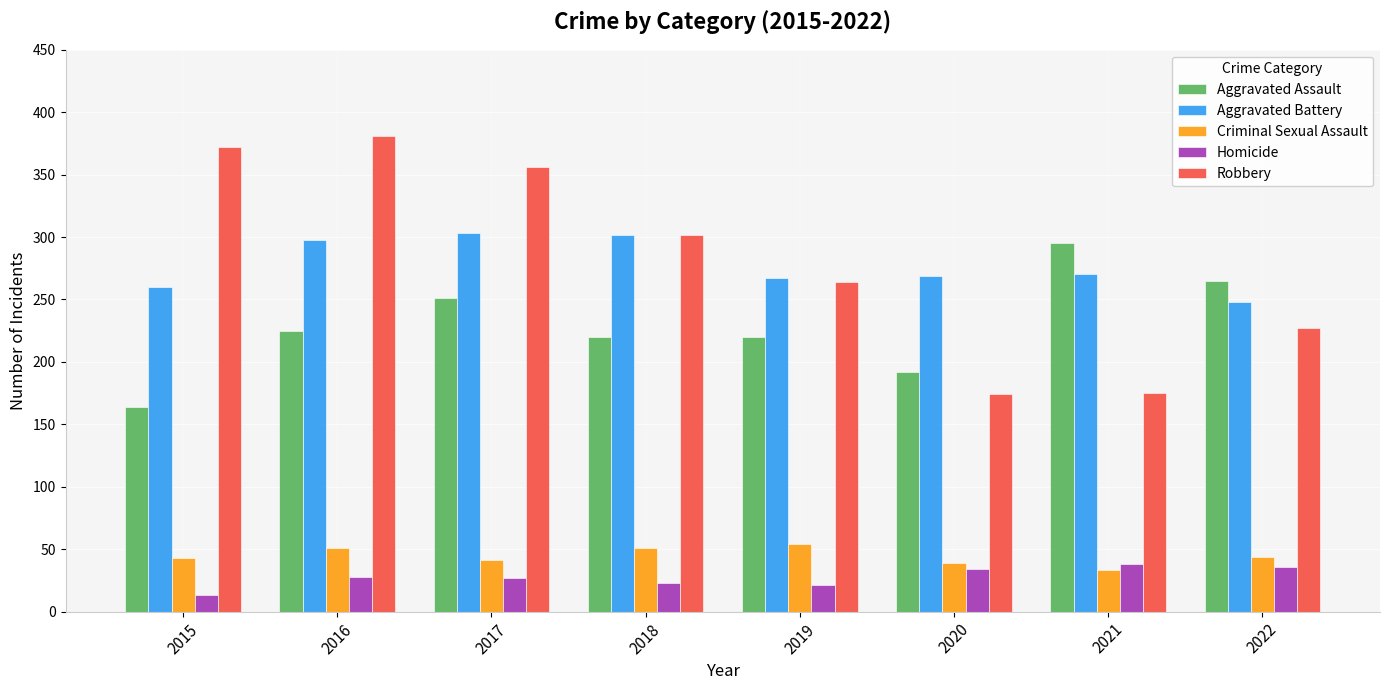

What is the greatest value displayed?

381